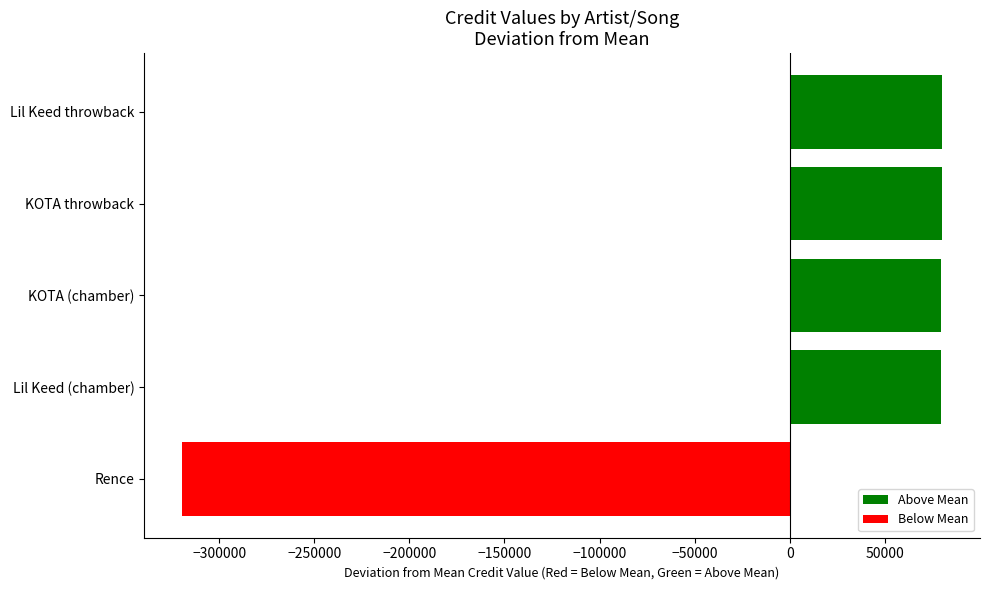

Is it true that the value at KOTA (chamber) is 115203?

False